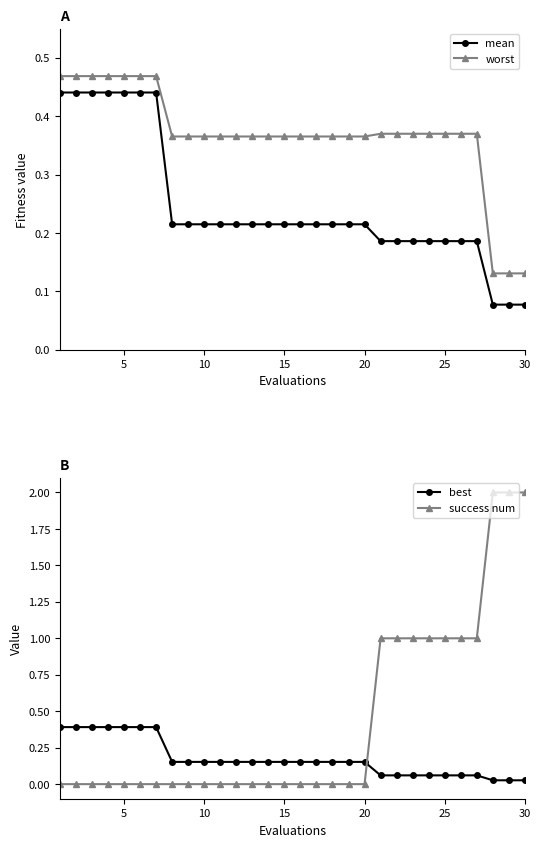

How many distinct data groups are displayed?

4